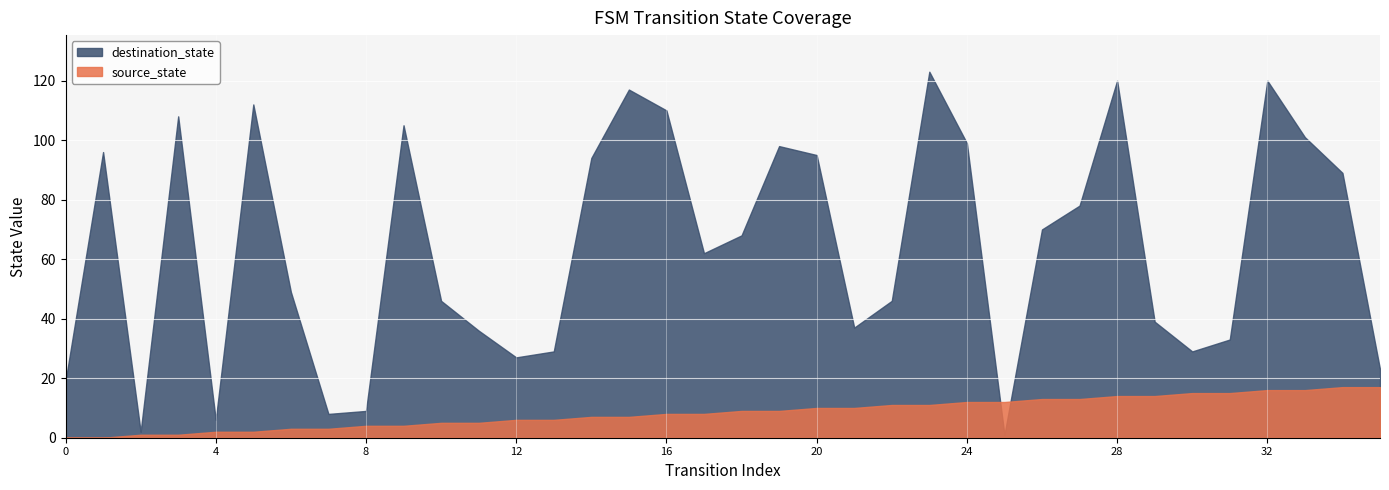

True or false: source_state has a value of 26 at 68.

False